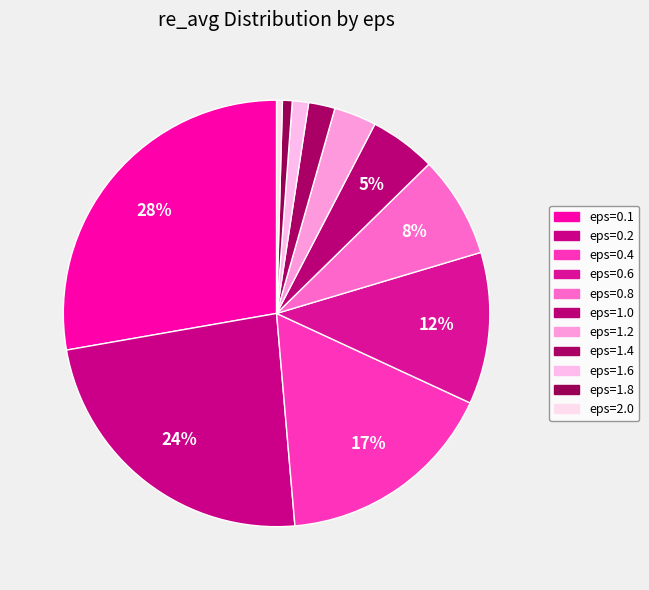

To the nearest percent, what is the combined percentage of eps=1.4 and eps=1.6?

3%